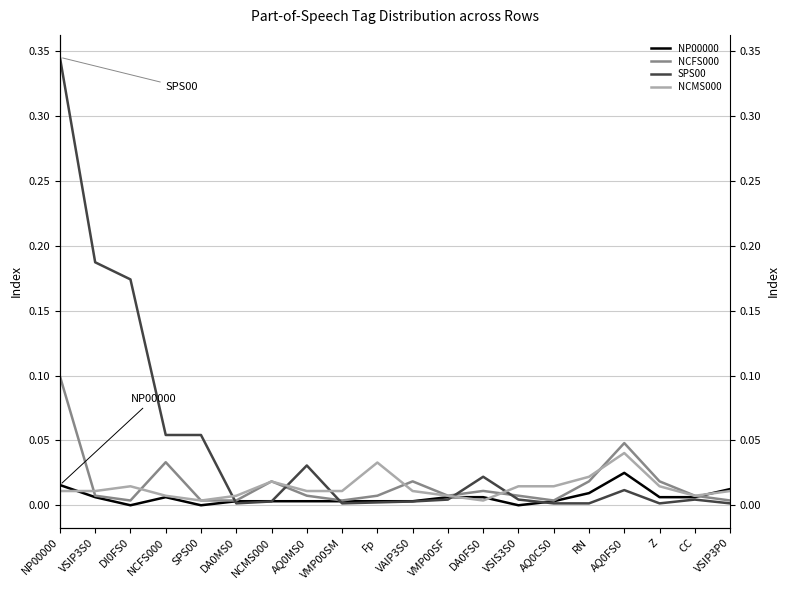

Rank the categories by NP00000 value from highest to lowest.

AQ0FS0, NP00000, VSIP3P0, RN, VSIP3S0, NCFS000, VMP00SF, DA0FS0, Z, CC, DA0MS0, NCMS000, AQ0MS0, VMP00SM, Fp, VAIP3S0, AQ0CS0, DI0FS0, SPS00, VSIS3S0